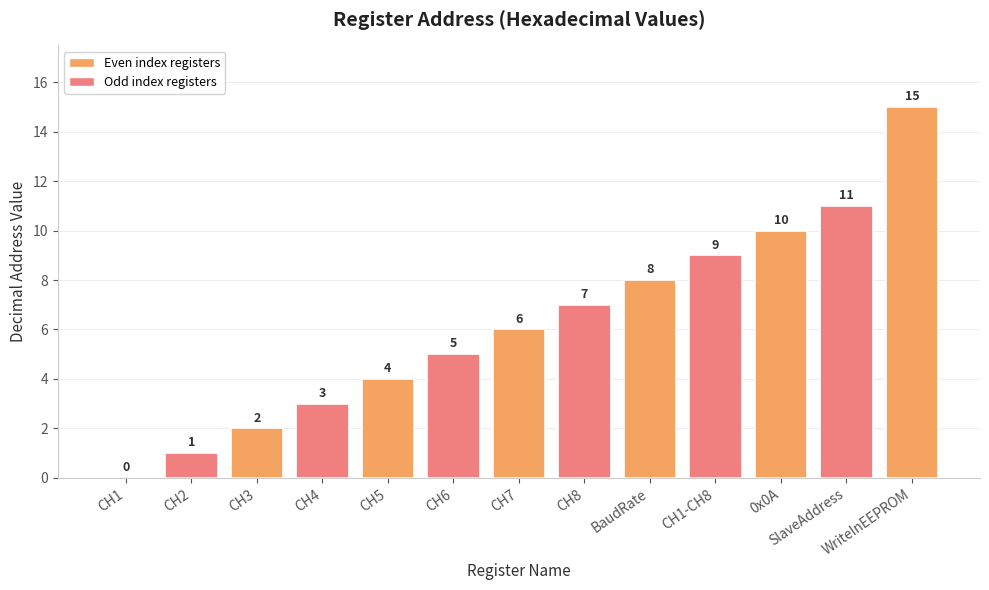

What is the ratio of the value at CH5 to the value at 0x0A?

0.4